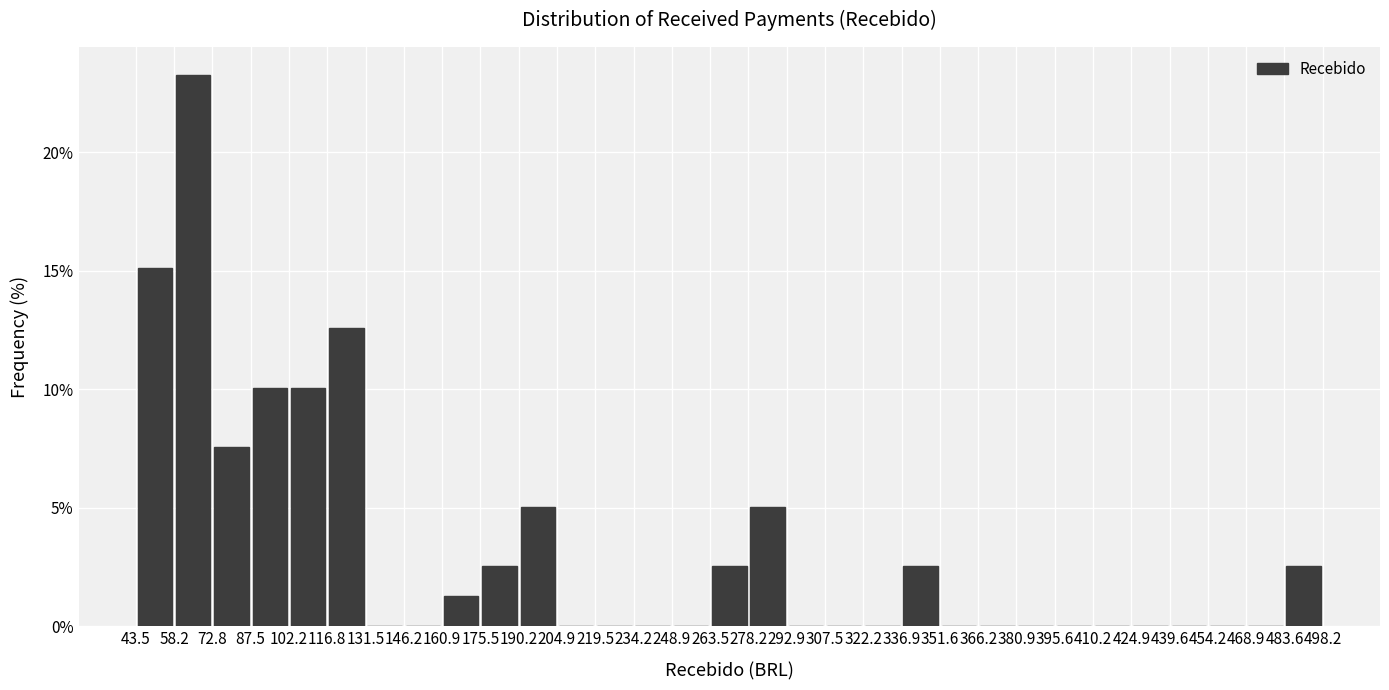

Over which range of the x-axis is the bar tallest?

58.2 to 72.8